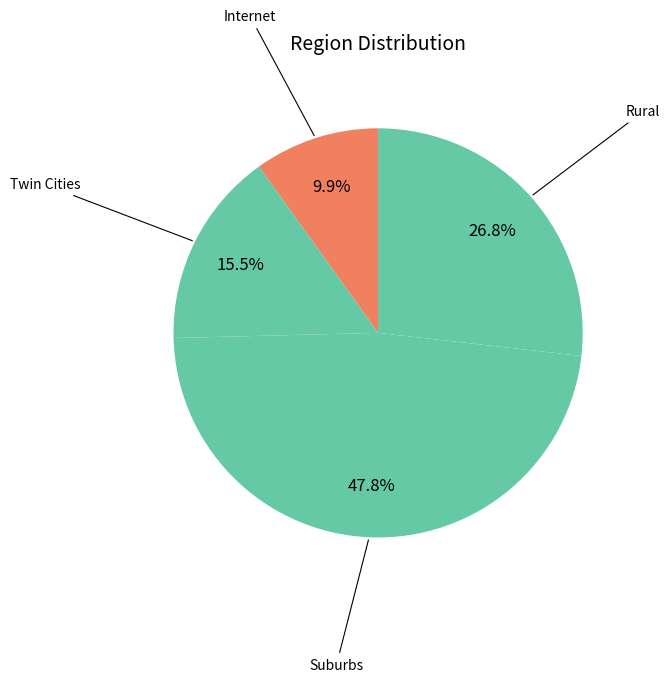

How many segments does this pie chart have?

4